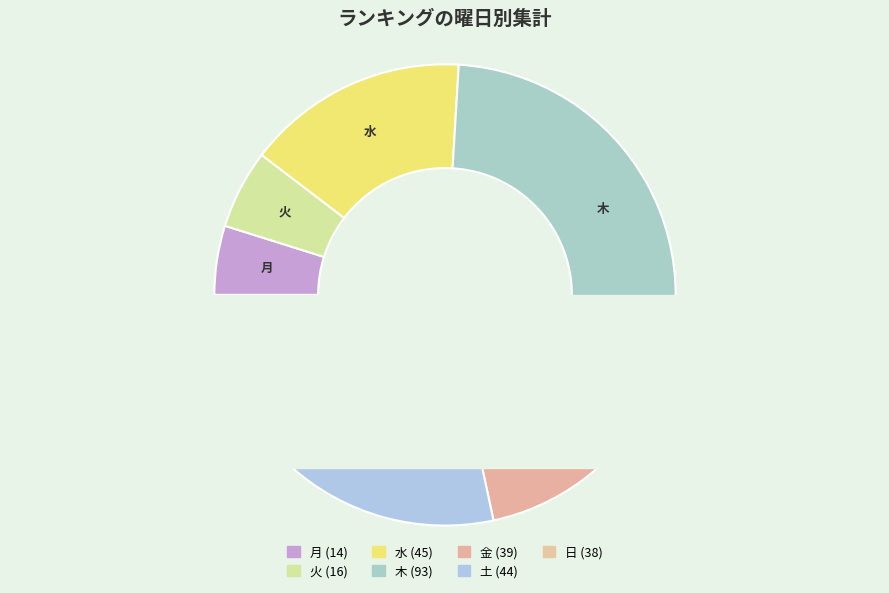

Is there any slice that represents more than half of the pie?

No